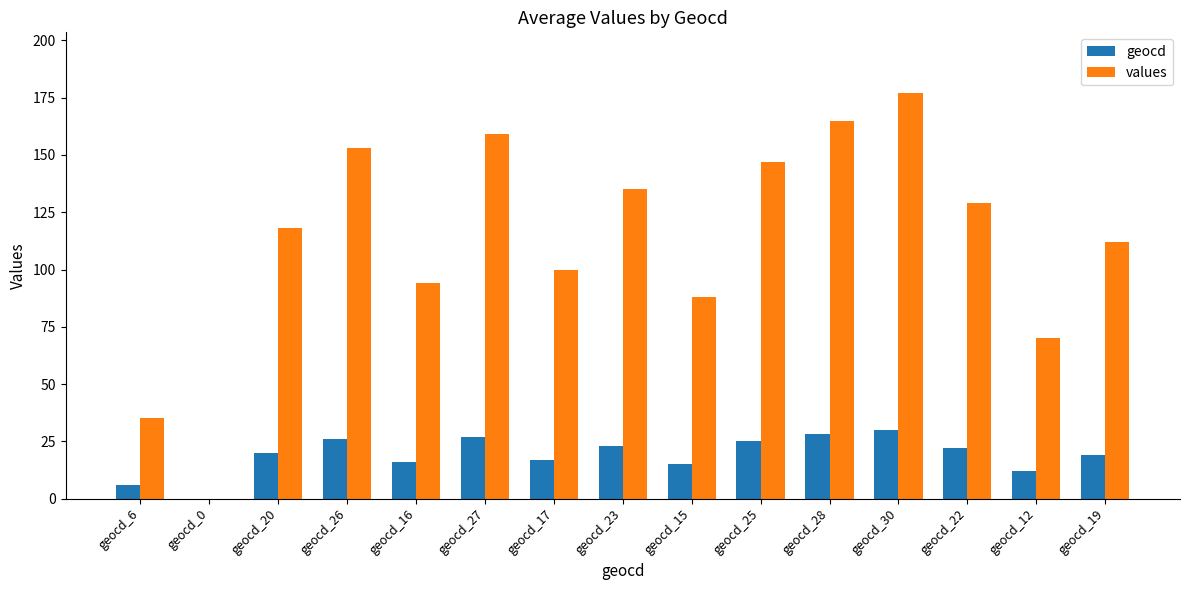

Between geocd_23 and geocd_15, which series saw the biggest shift?

values